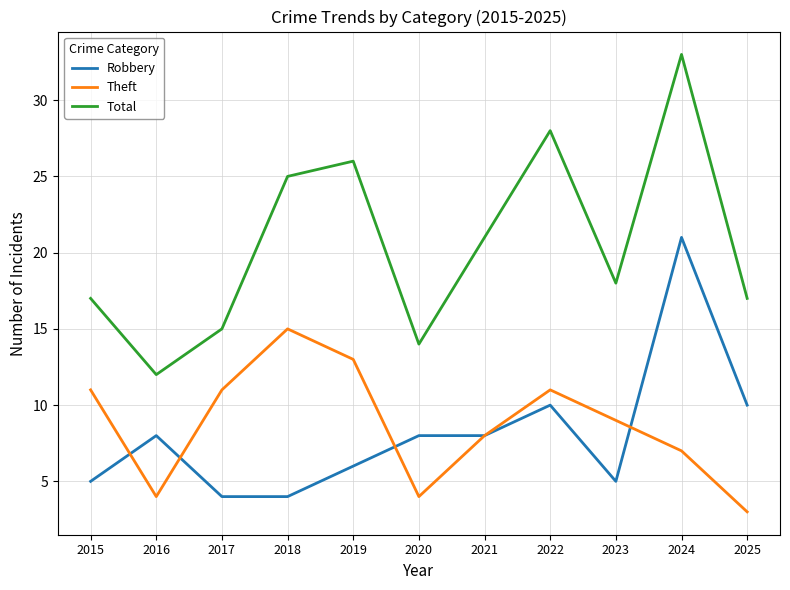

What is the spread (max minus min) of values at 2024?

26